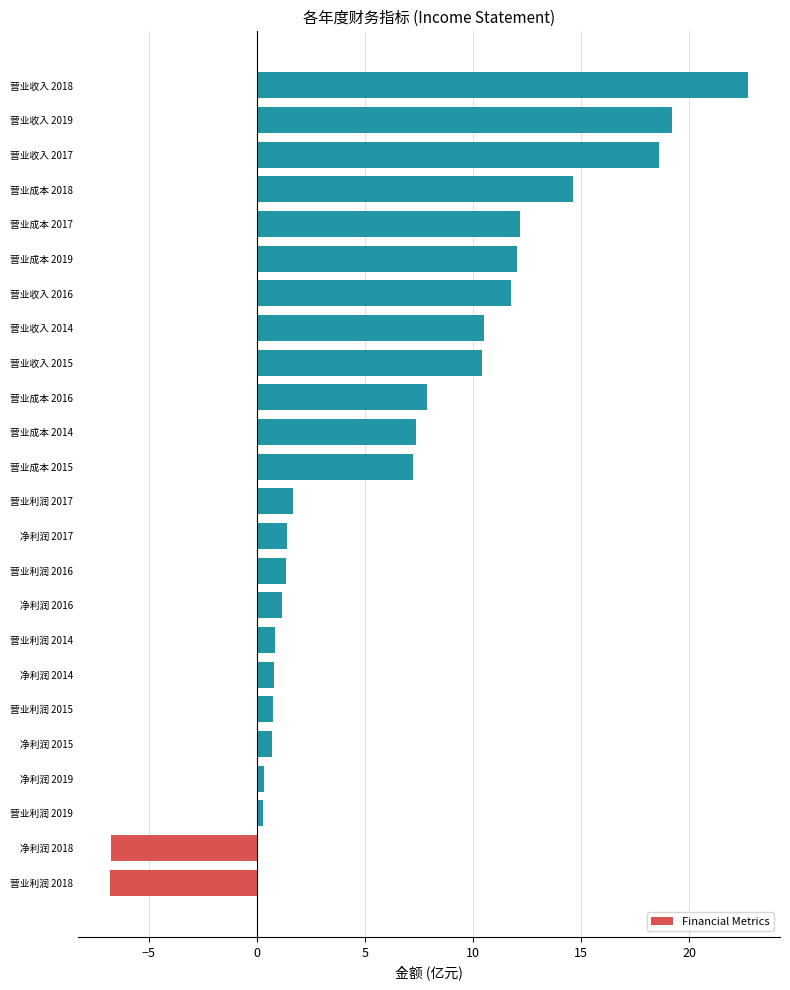

The value at 营业收入 2019 is 5.8. True or false?

False